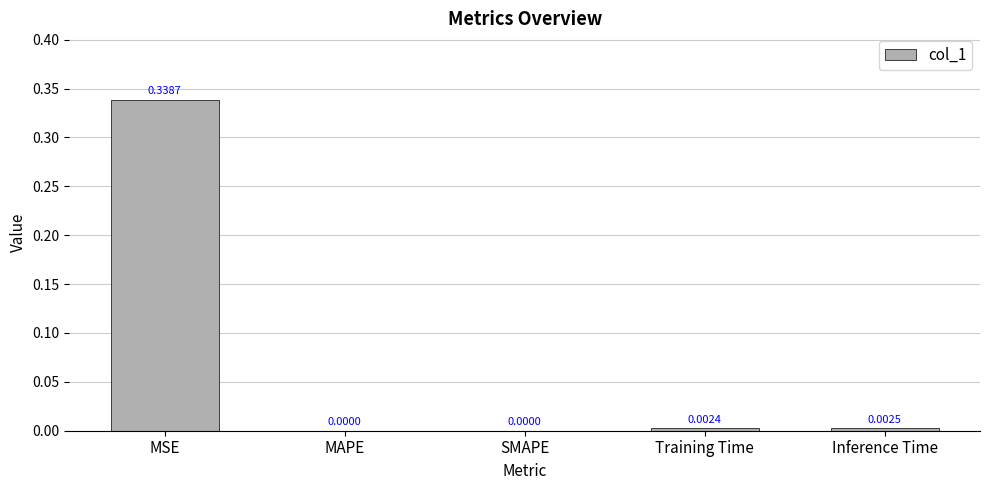

What is the change in value from MSE to Inference Time?

-0.3